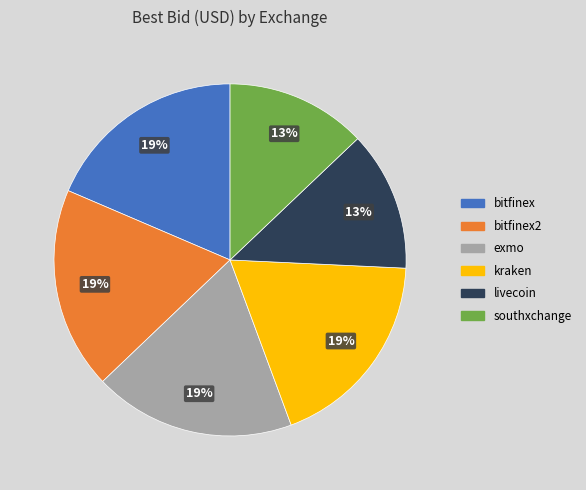

Does any single category account for the majority?

No